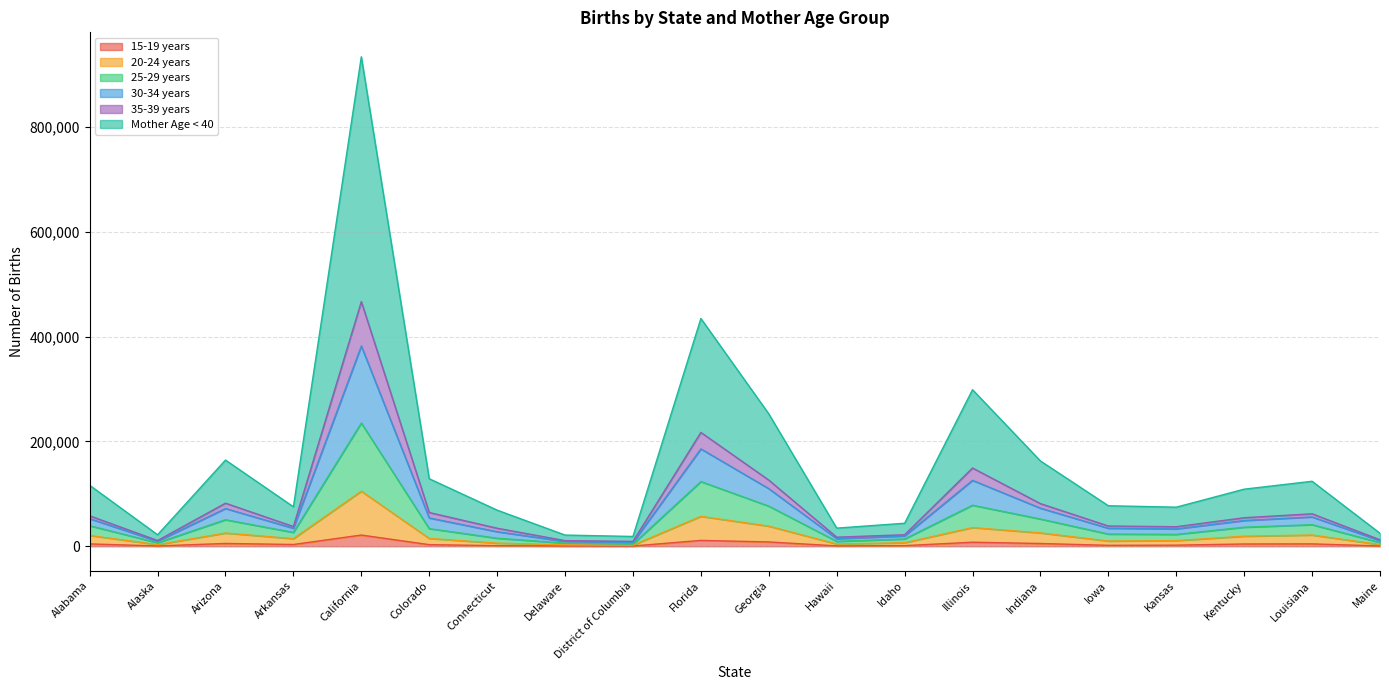

What is the total value across all series at Alaska?

21912